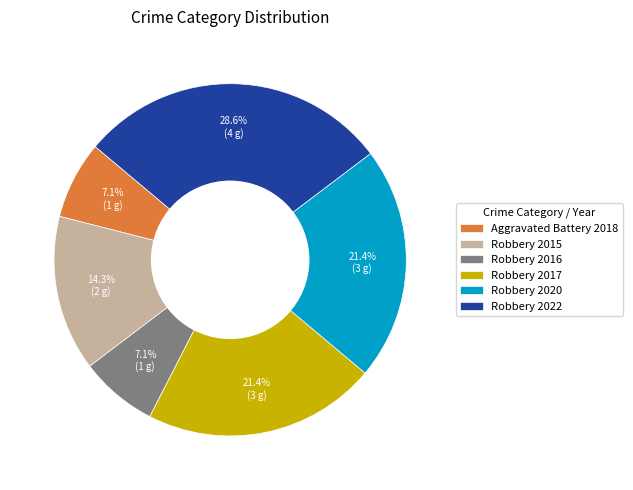

Count the number of slices in the pie.

6